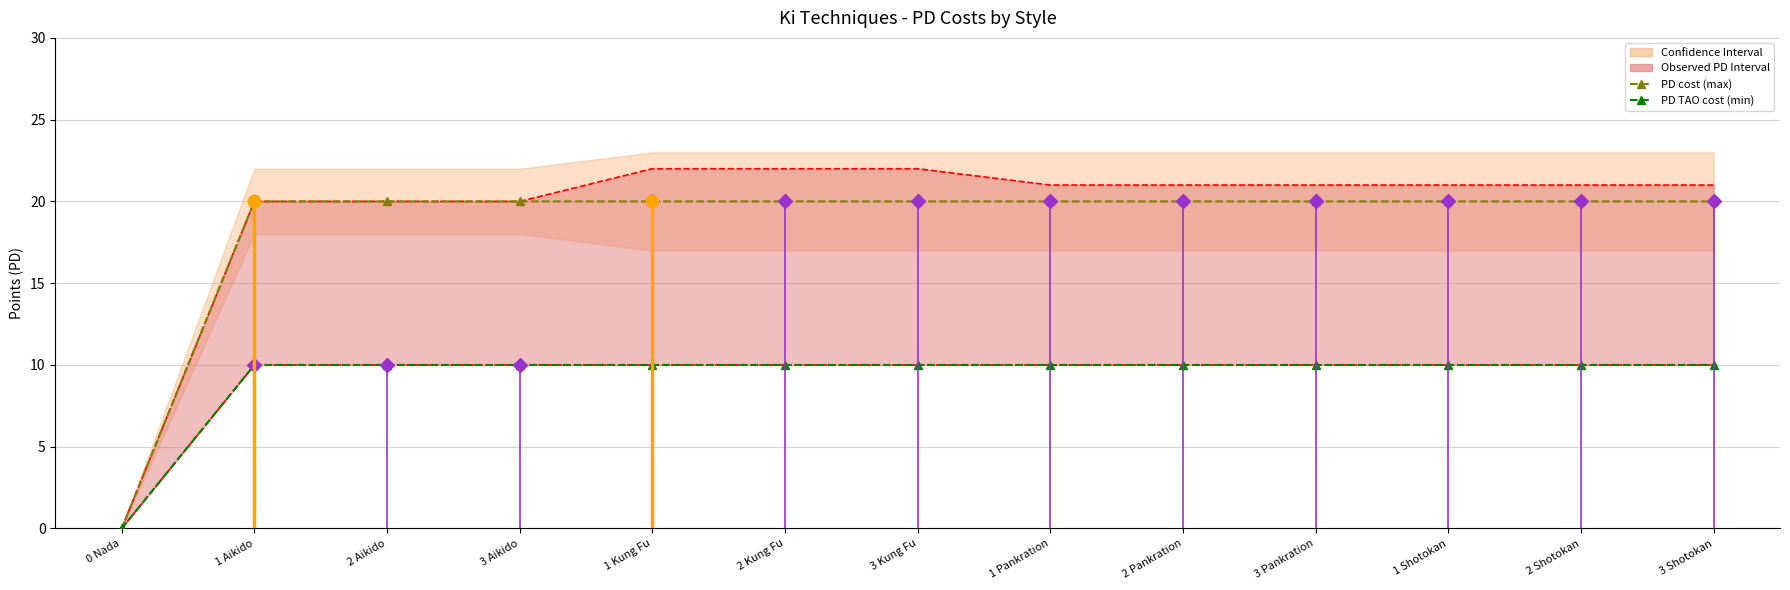

What is the sum of the PD cost (max) values at 1 Shotokan and 2 Shotokan?

40